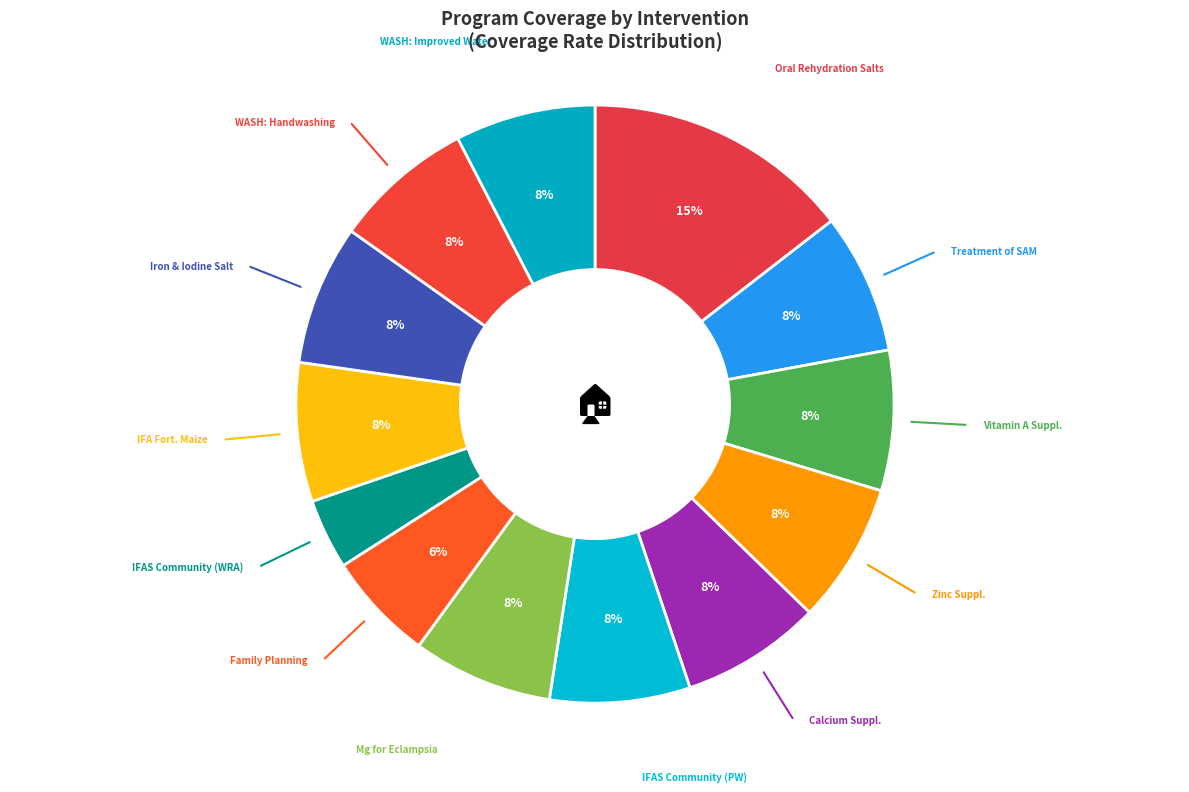

How many segments does this pie chart have?

13